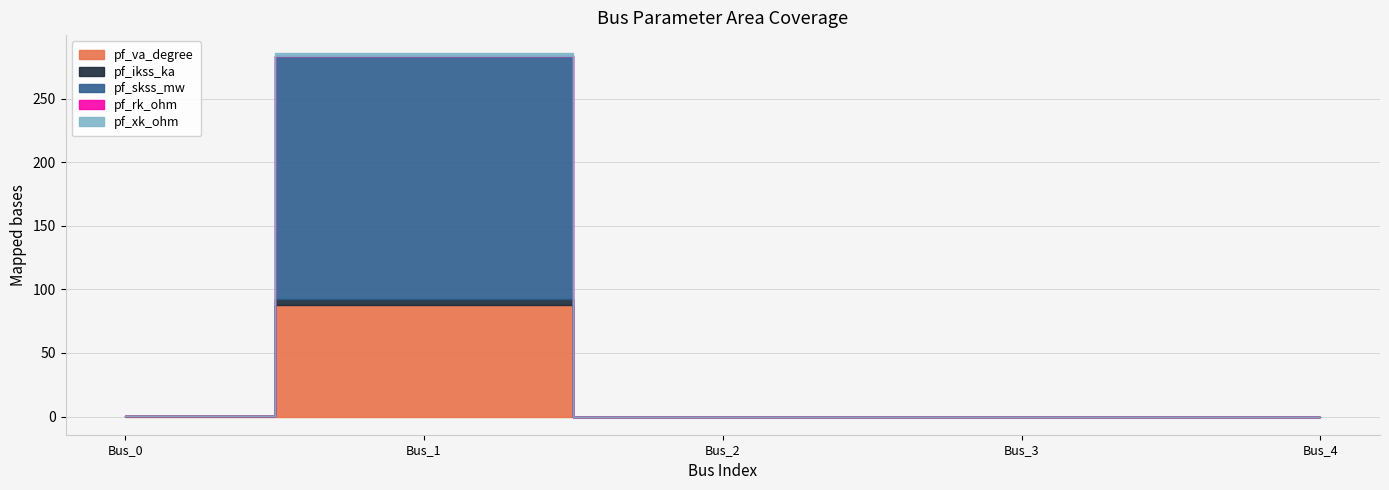

Reading left to right, transcribe all the data shown in this chart.

pf_va_degree: Bus_0=0.7	Bus_1=87.3	Bus_2=0.0	Bus_3=0.0	Bus_4=0.0
pf_ikss_ka: Bus_0=0.0	Bus_1=5.5	Bus_2=0.0	Bus_3=0.0	Bus_4=0.0
pf_skss_mw: Bus_0=0.0	Bus_1=190.4	Bus_2=0.0	Bus_3=0.0	Bus_4=0.0
pf_rk_ohm: Bus_0=0.0	Bus_1=0.1	Bus_2=0.0	Bus_3=0.0	Bus_4=0.0
pf_xk_ohm: Bus_0=0.0	Bus_1=2.3	Bus_2=0.0	Bus_3=0.0	Bus_4=0.0